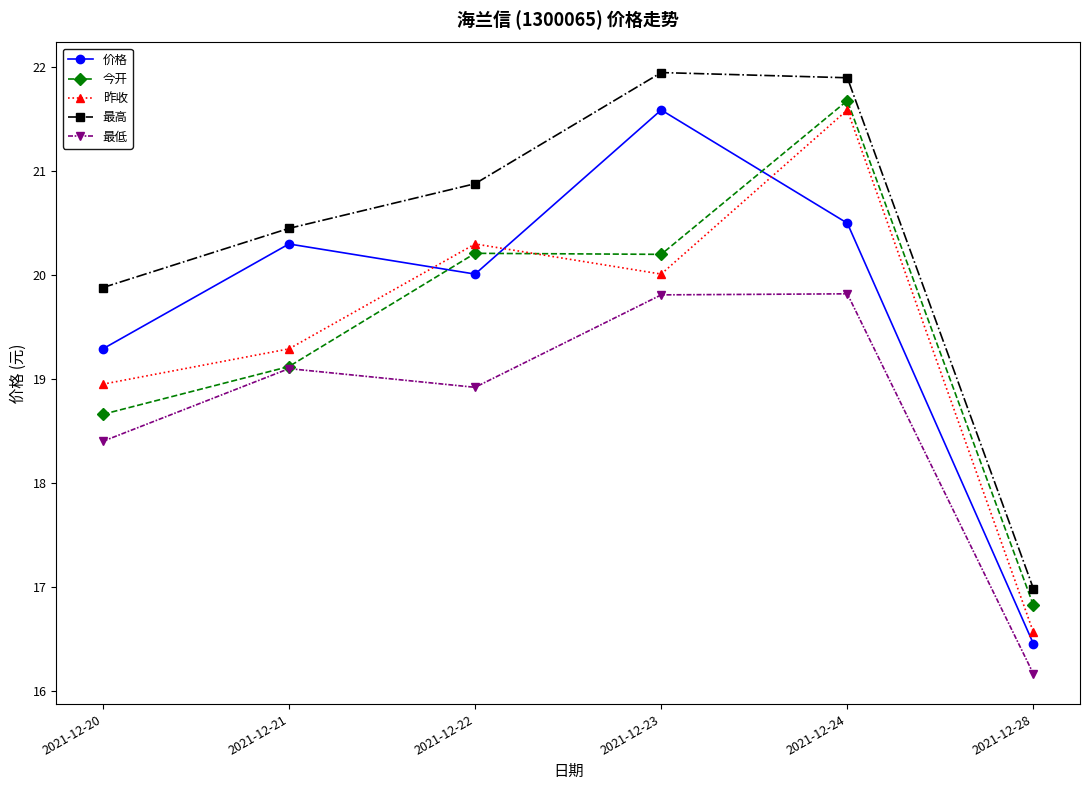

The 最高 series shows 34.4 at 2021-12-21. True or false?

False